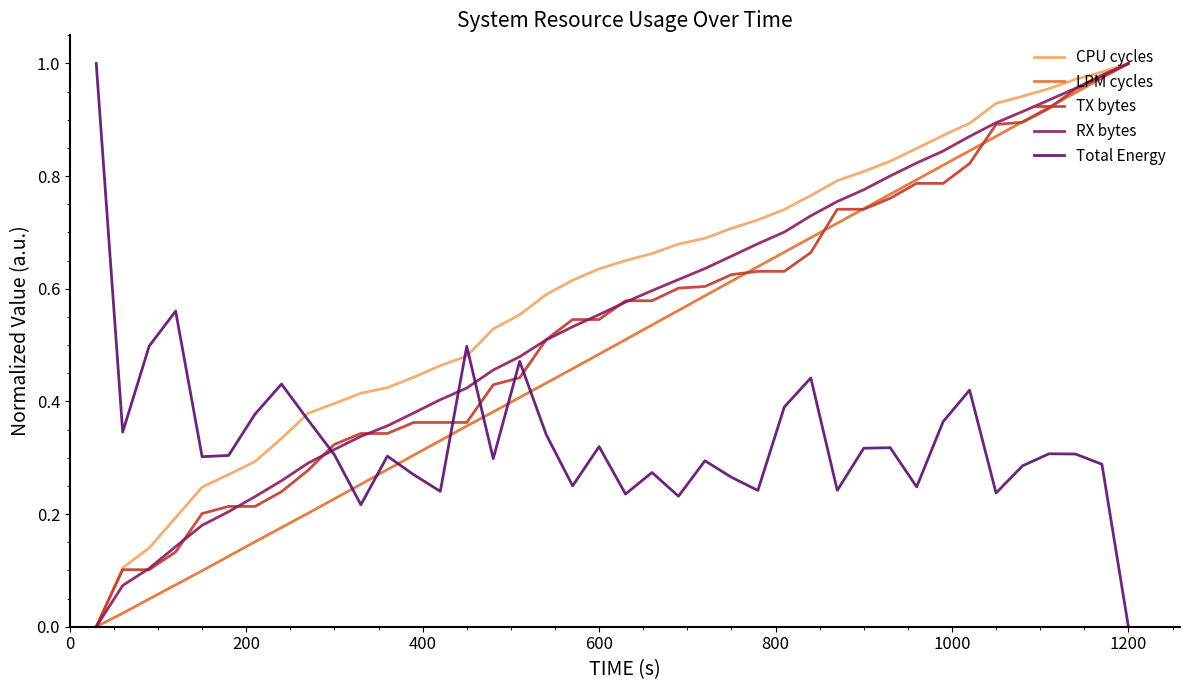

What is the sum of all CPU cycles values?

24.0